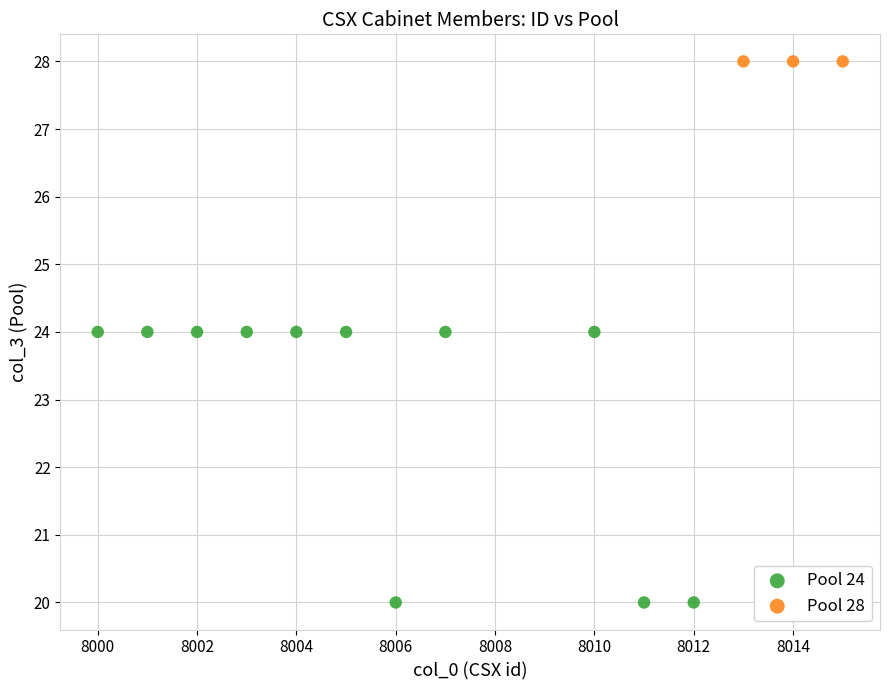

Which series contains the highest Y value?

Pool 28